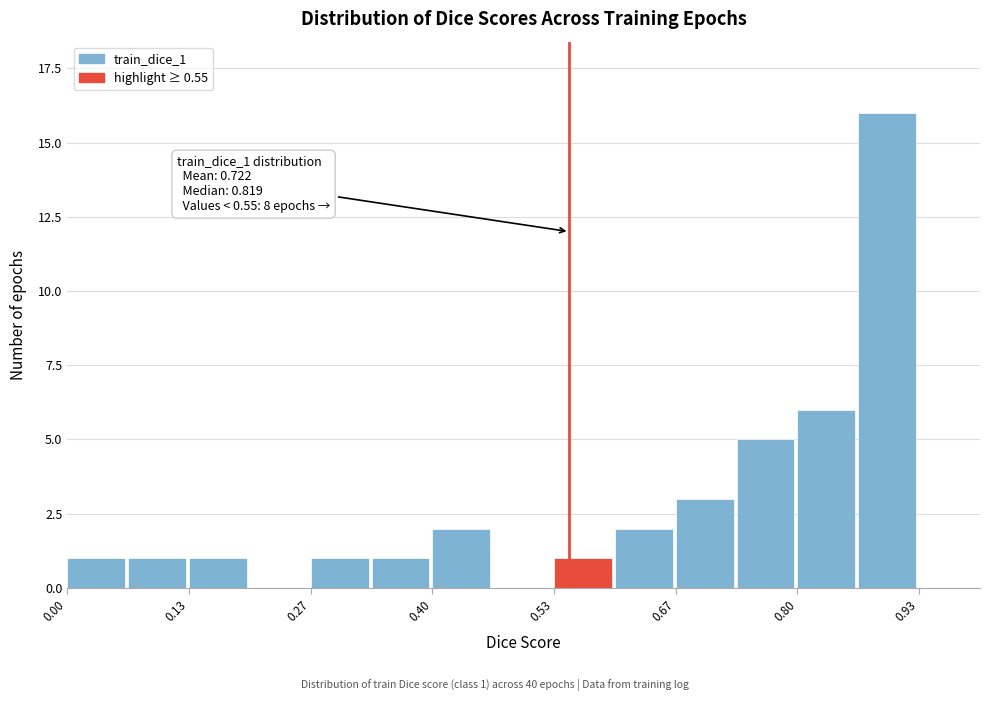

Around what value on the x-axis is the tallest bar? Give the approximate position of its centre, as read against the axis.

0.90